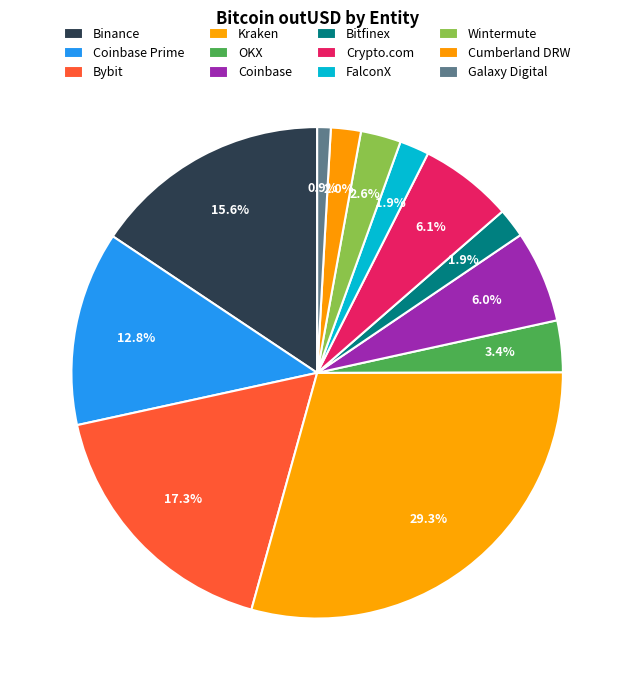

What is the total percentage of Cumberland DRW and Coinbase?

8.0%